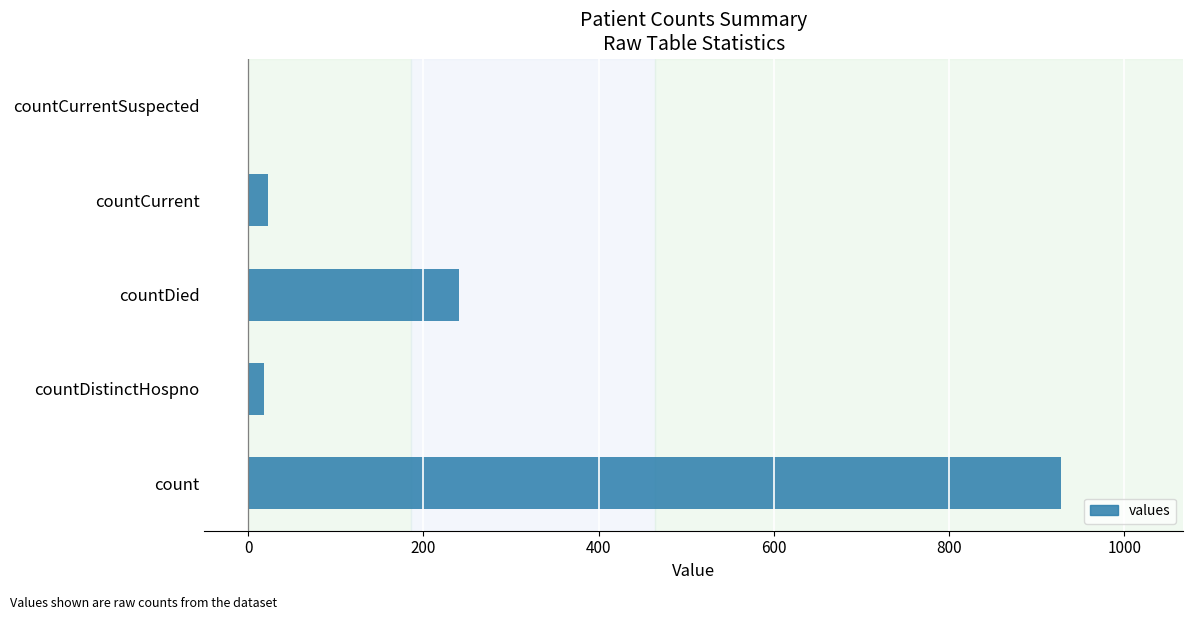

How many categories are shown in the chart?

5